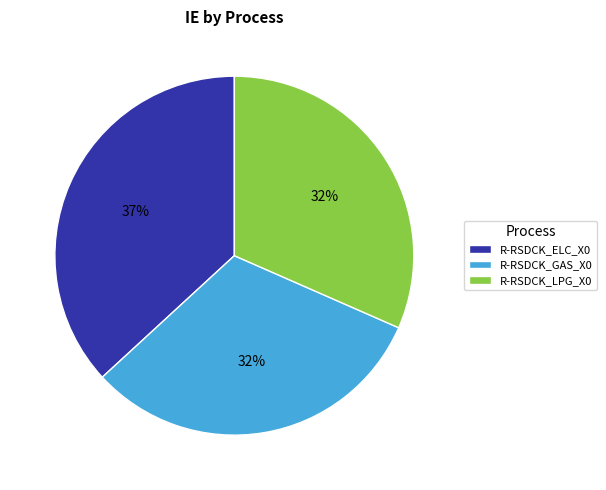

To the nearest percent, what percentage of the pie is R-RSDCK_ELC_X0?

37%